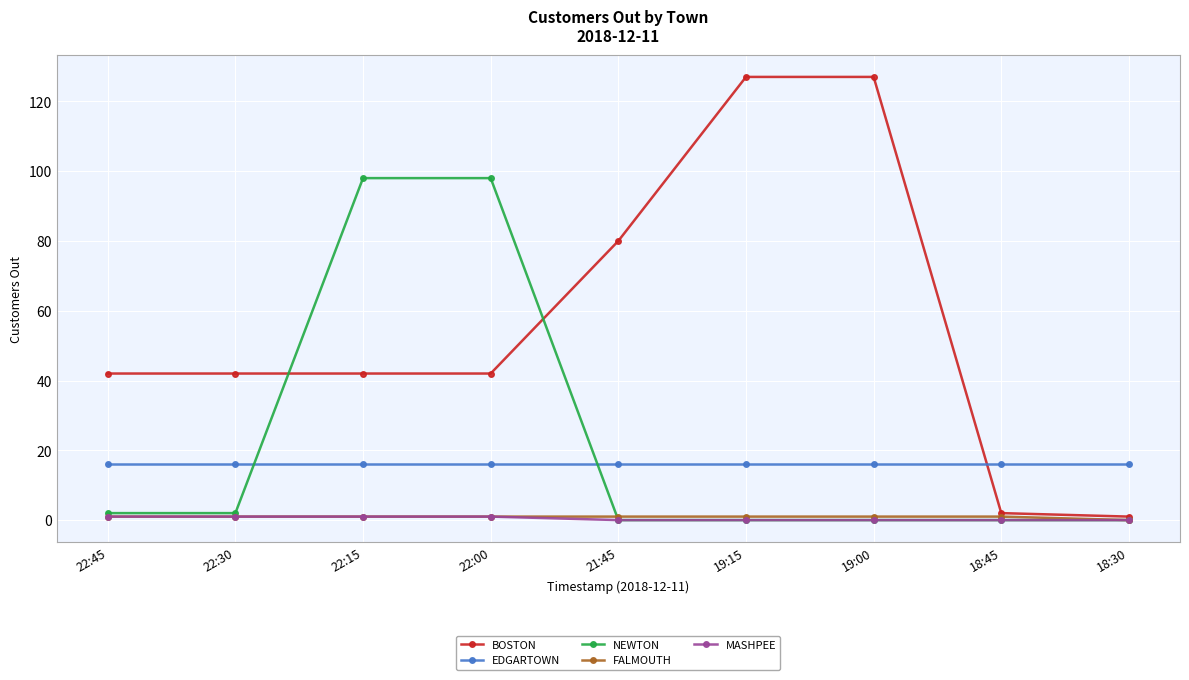

Reading left to right, transcribe all the data shown in this chart.

BOSTON: 22:45=42	22:30=42	22:15=42	22:00=42	21:45=80	19:15=127	19:00=127	18:45=2	18:30=1
EDGARTOWN: 22:45=16	22:30=16	22:15=16	22:00=16	21:45=16	19:15=16	19:00=16	18:45=16	18:30=16
NEWTON: 22:45=2	22:30=2	22:15=98	22:00=98	21:45=0	19:15=0	19:00=0	18:45=0	18:30=0
FALMOUTH: 22:45=1	22:30=1	22:15=1	22:00=1	21:45=1	19:15=1	19:00=1	18:45=1	18:30=0
MASHPEE: 22:45=1	22:30=1	22:15=1	22:00=1	21:45=0	19:15=0	19:00=0	18:45=0	18:30=0